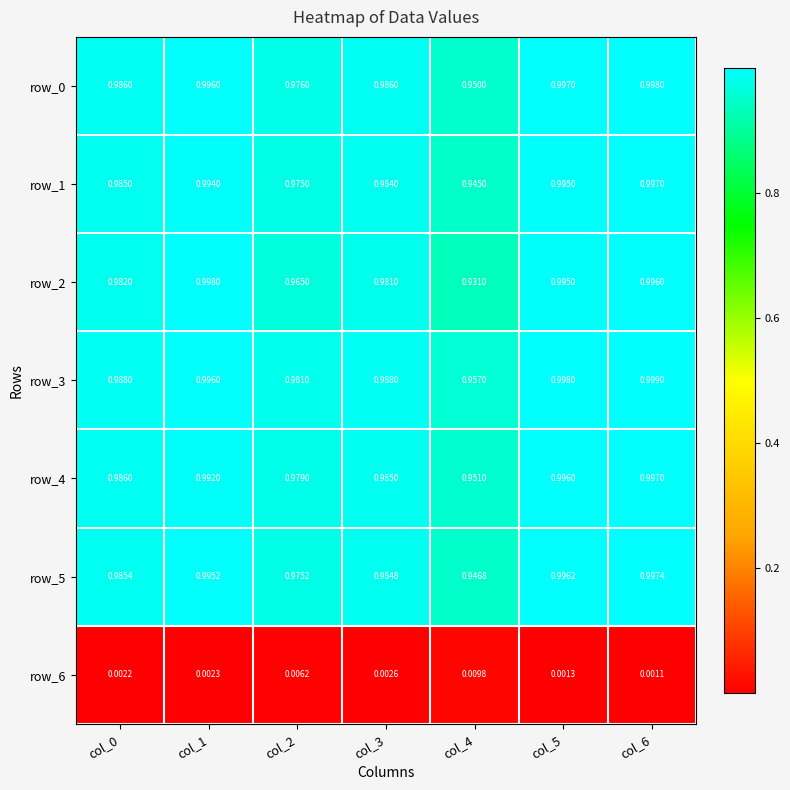

Is the value of row_3 at col_6 greater than the value of row_6 at col_0?

Yes